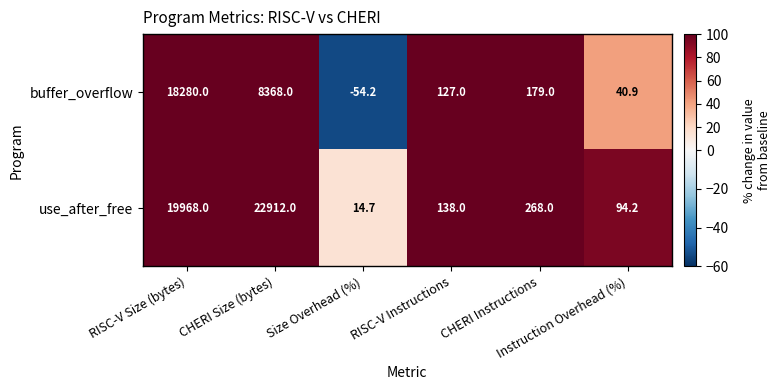

Rank the series at CHERI Size (bytes) from lowest to highest value.

buffer_overflow, use_after_free